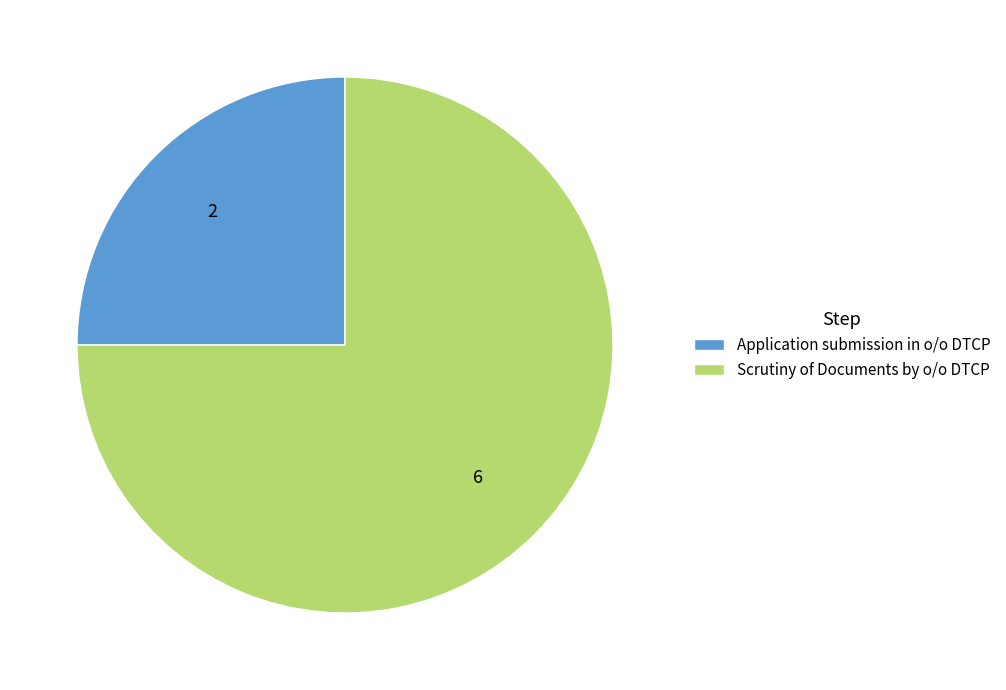

Do Application submission in o/o DTCP and Scrutiny of Documents by o/o DTCP together represent more than half of the pie?

Yes